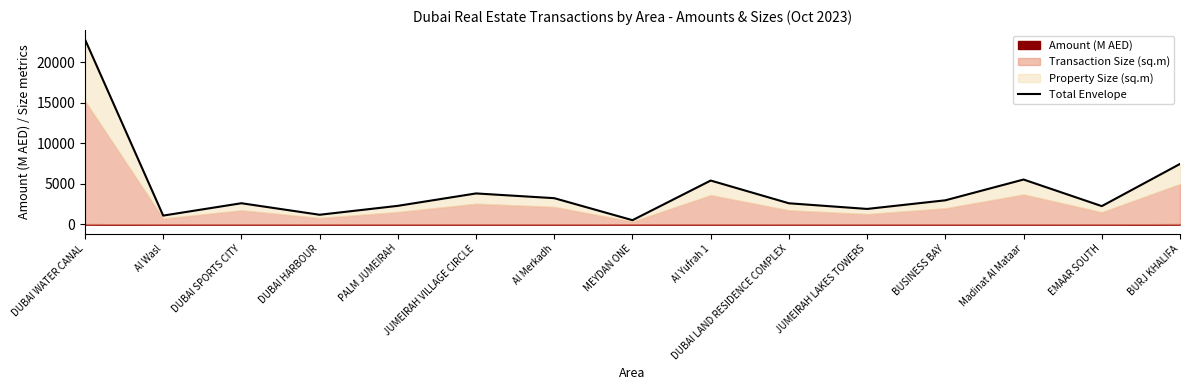

What is the value of the 2nd point from the left?

1087.1